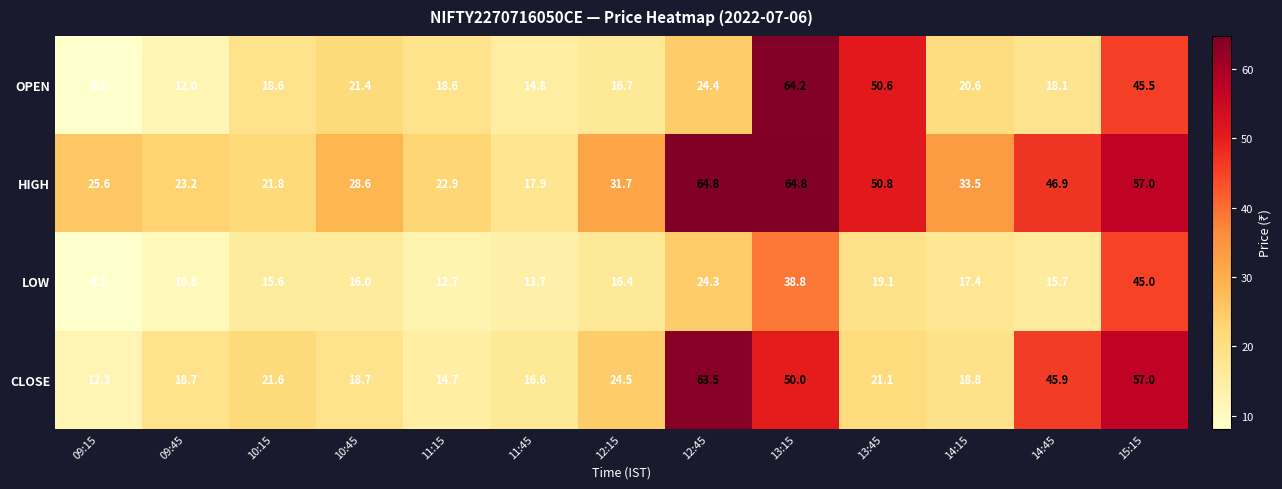

What is the difference between the highest and lowest values at 10:15?

6.2